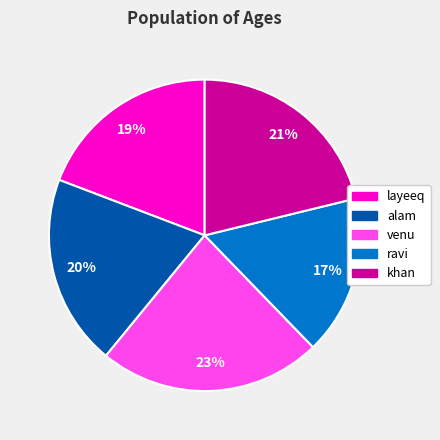

Is there any slice that represents more than half of the pie?

No